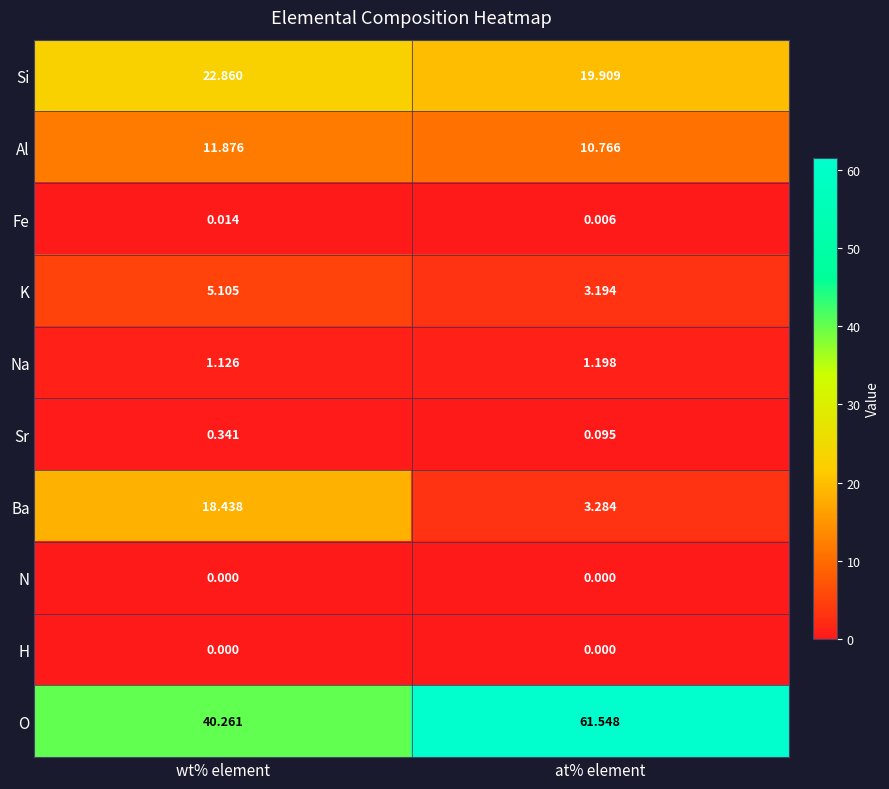

Which series has the widest spread of values?

O